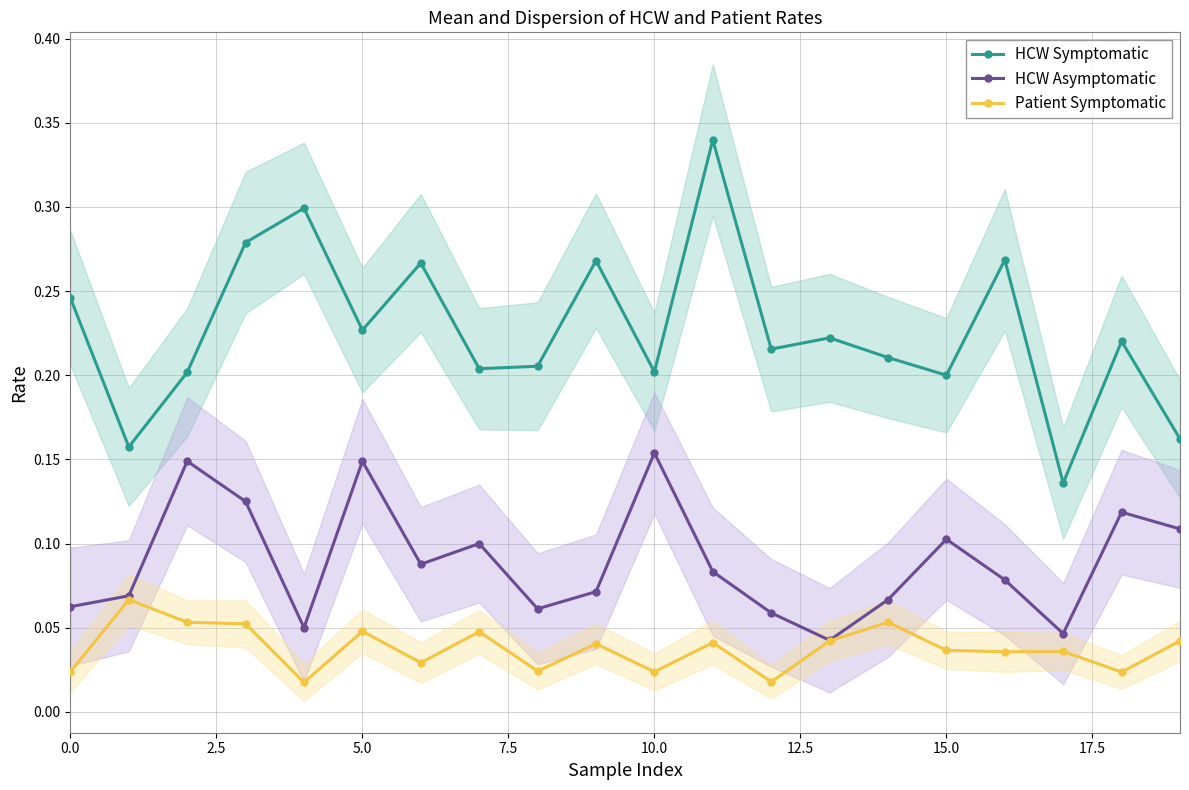

Does the chart display data point markers on the line(s)?

Yes